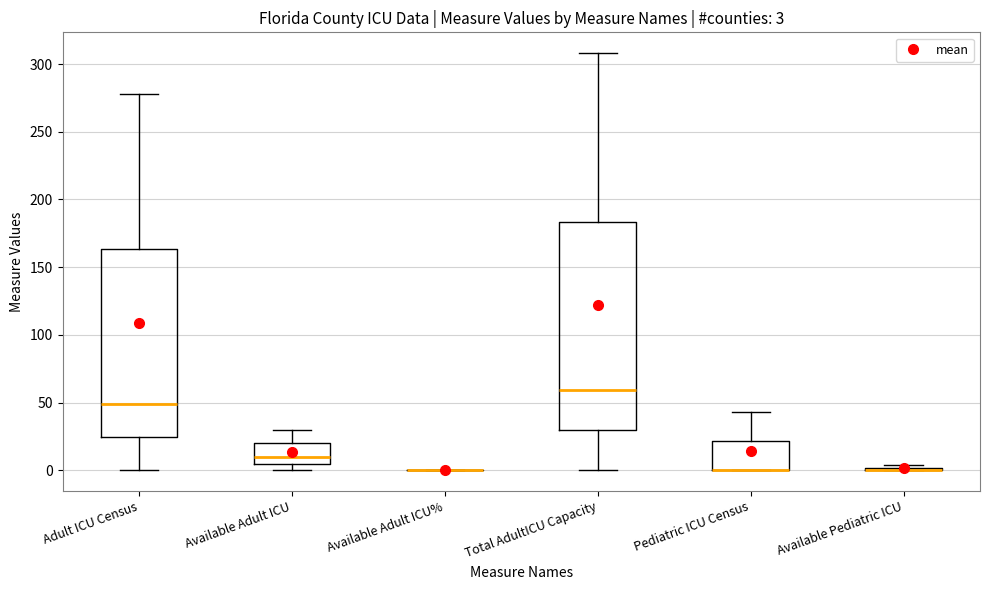

Which box is the tallest, from its lower edge to its upper edge?

Total AdultICU Capacity